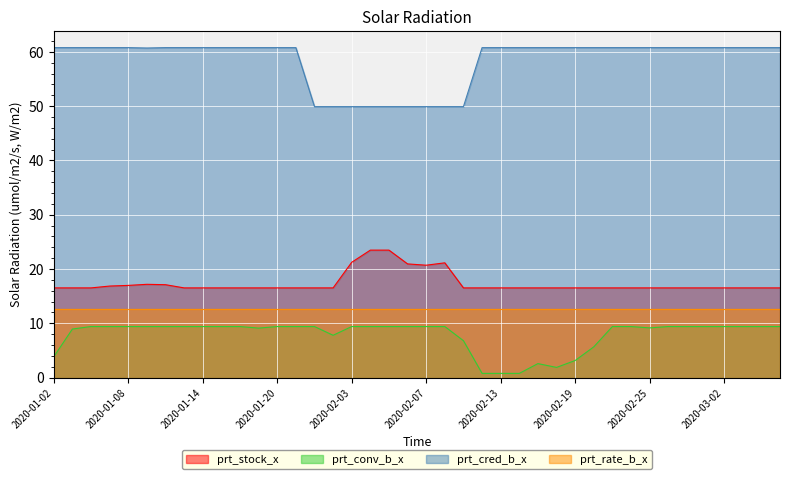

True or false: prt_conv_b_x and prt_rate_b_x cross at least once.

False